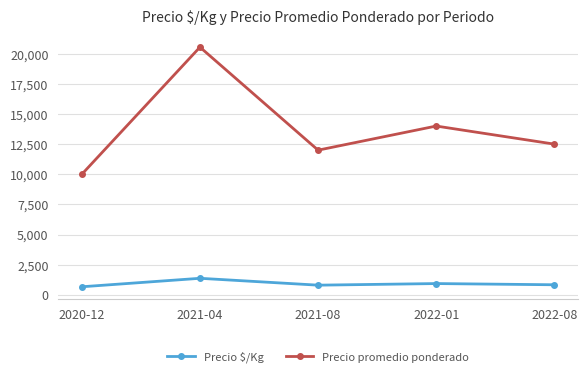

True or false: Precio promedio ponderado and Precio $/Kg intersect in this chart.

False